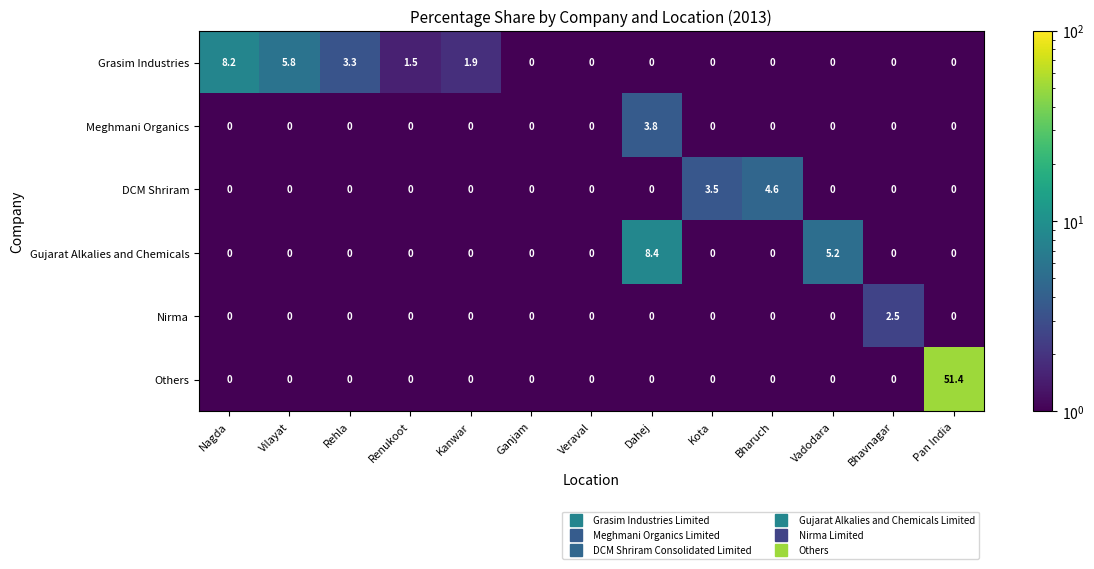

Where is Grasim Industries nearest to the value 4?

Rehla